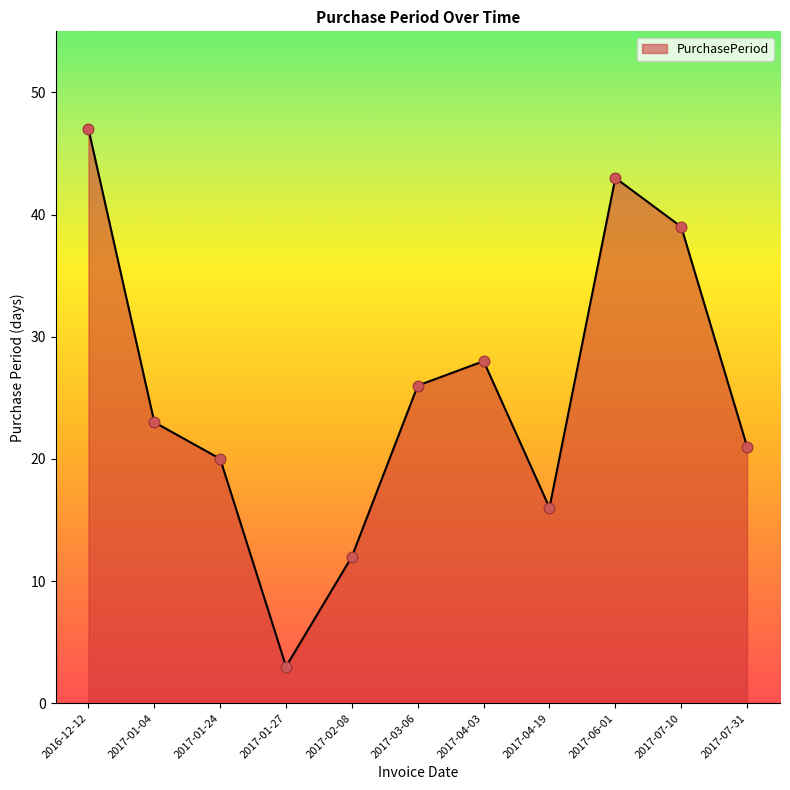

Approximately how many times larger is the value at 2017-01-04 compared to 2017-04-19?

1.4